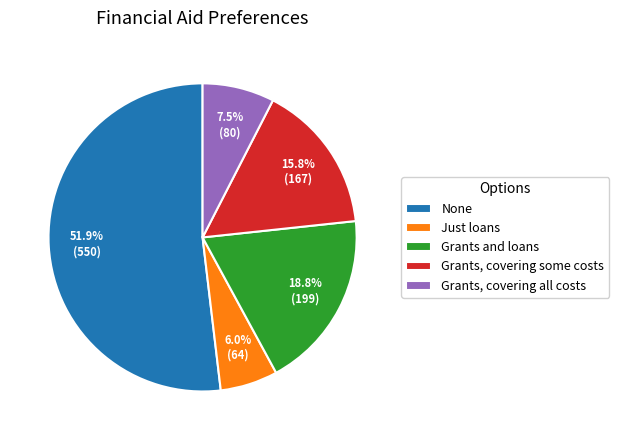

Rank the categories by value from lowest to highest.

Just loans, Grants, covering all costs, Grants, covering some costs, Grants and loans, None